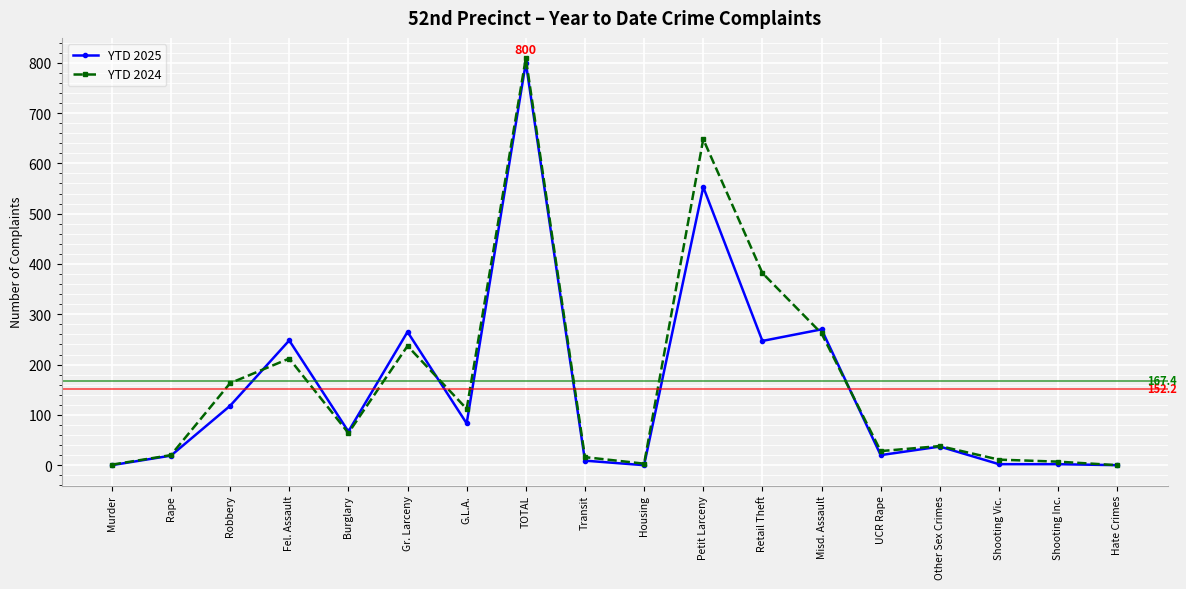

What is the approximate value of YTD 2025 at UCR Rape, to the nearest 10?

20